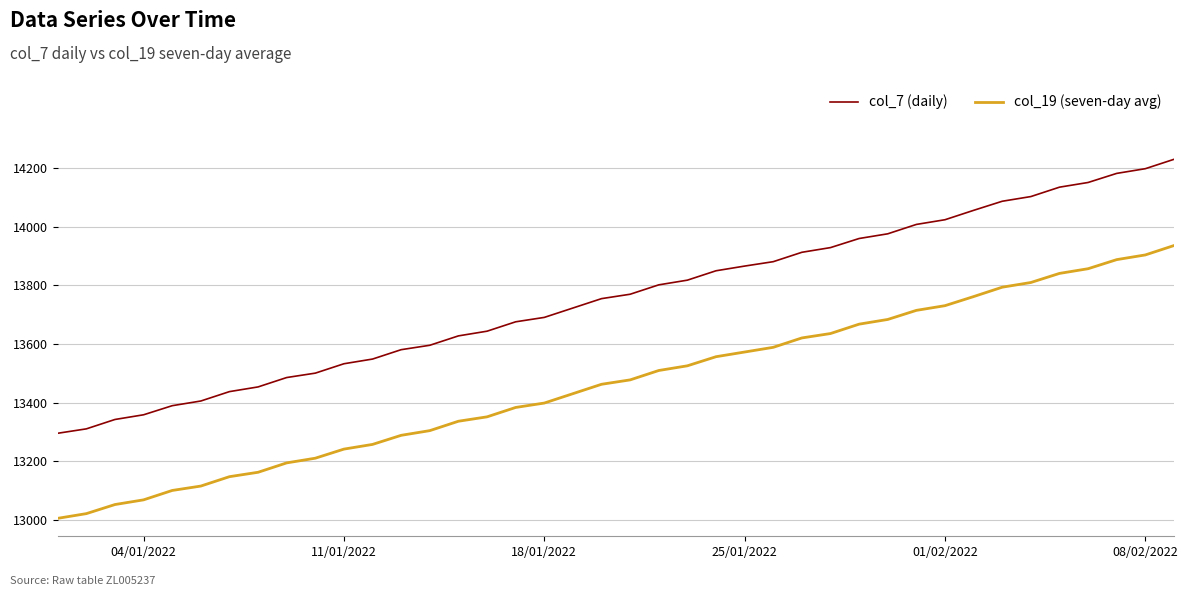

Which series has the largest total across all categories?

col_7 (daily)